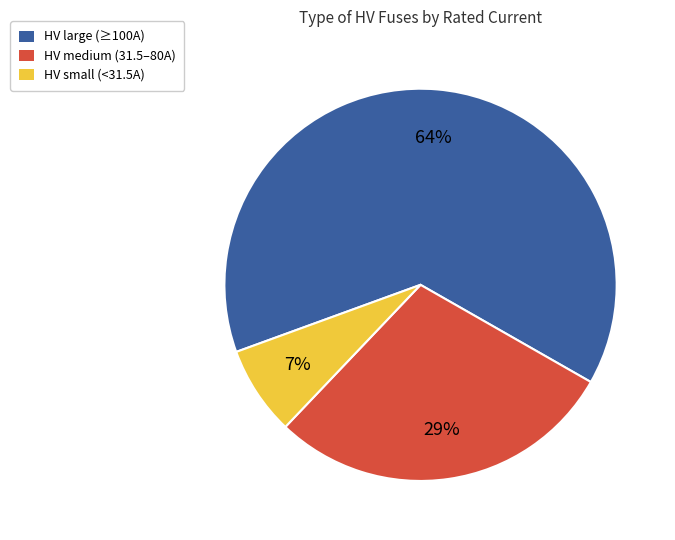

Combined, do HV large (≥100A) and HV medium (31.5–80A) account for over 50%?

Yes